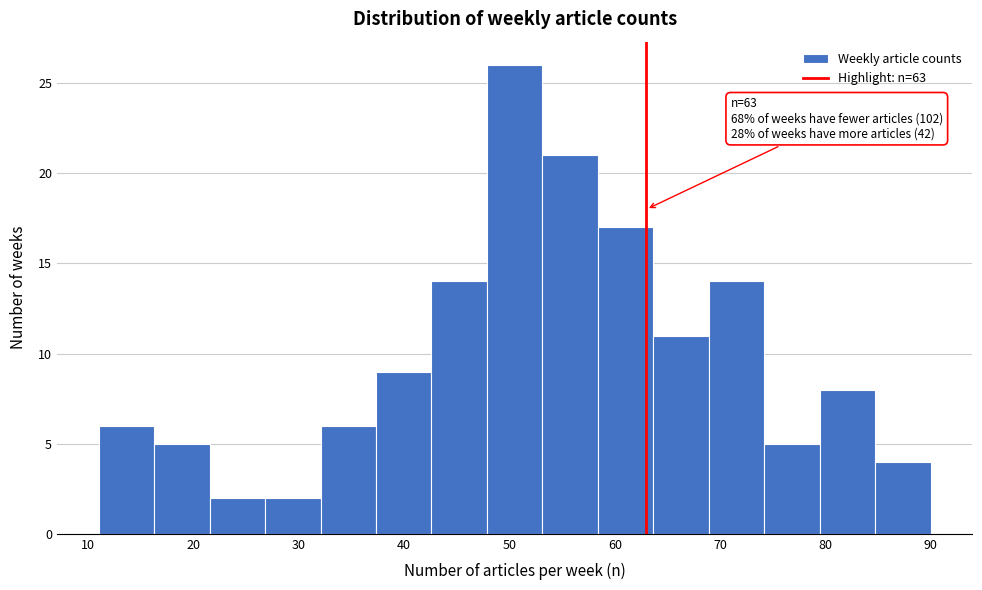

Which range on the x-axis has the tallest bar?

48 to 53